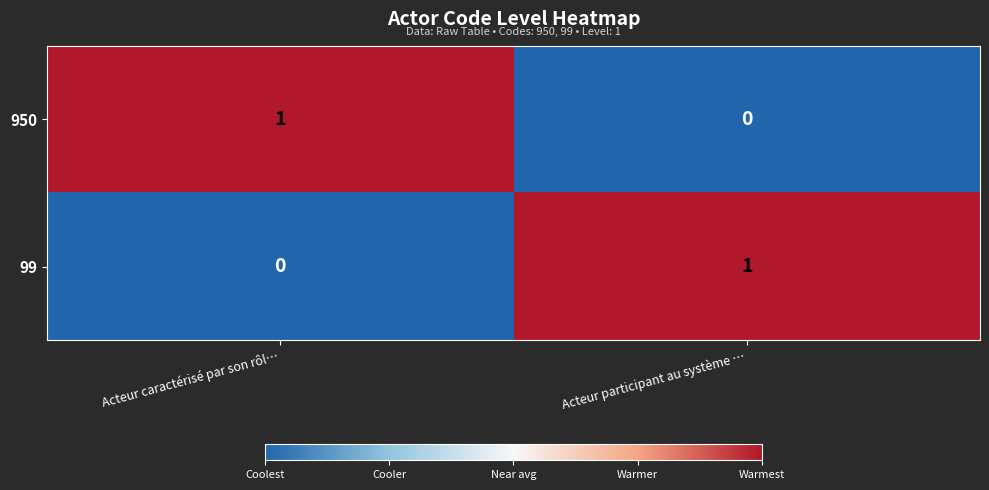

Which category has the highest value in the 950 series?

Acteur caractérisé par son rôl…